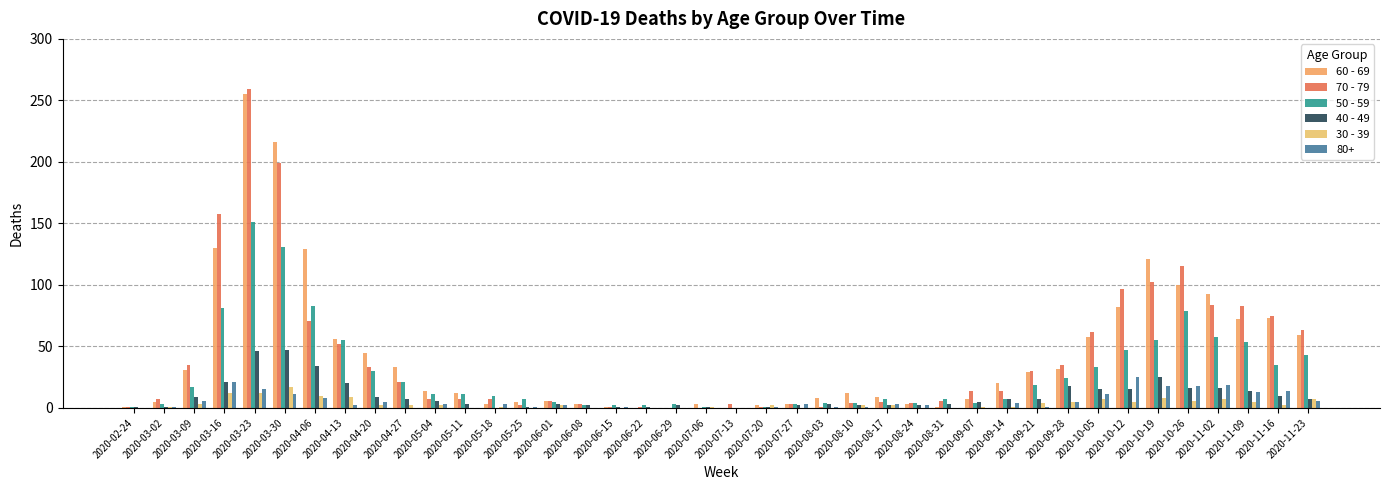

How many series are shown in this chart?

6